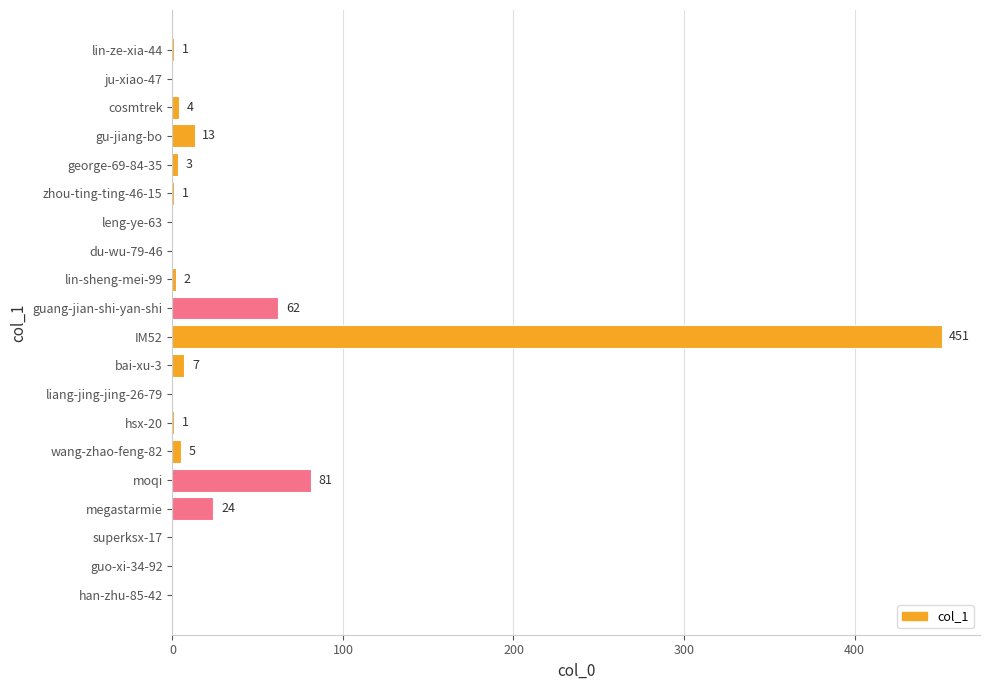

At which category does the chart reach its peak across all series?

IM52